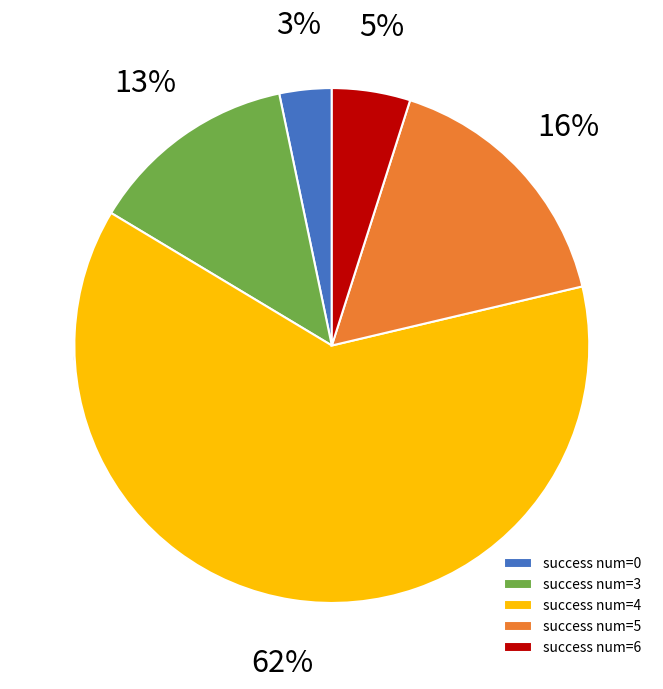

To the nearest percent, what portion does 5 represent?

16%